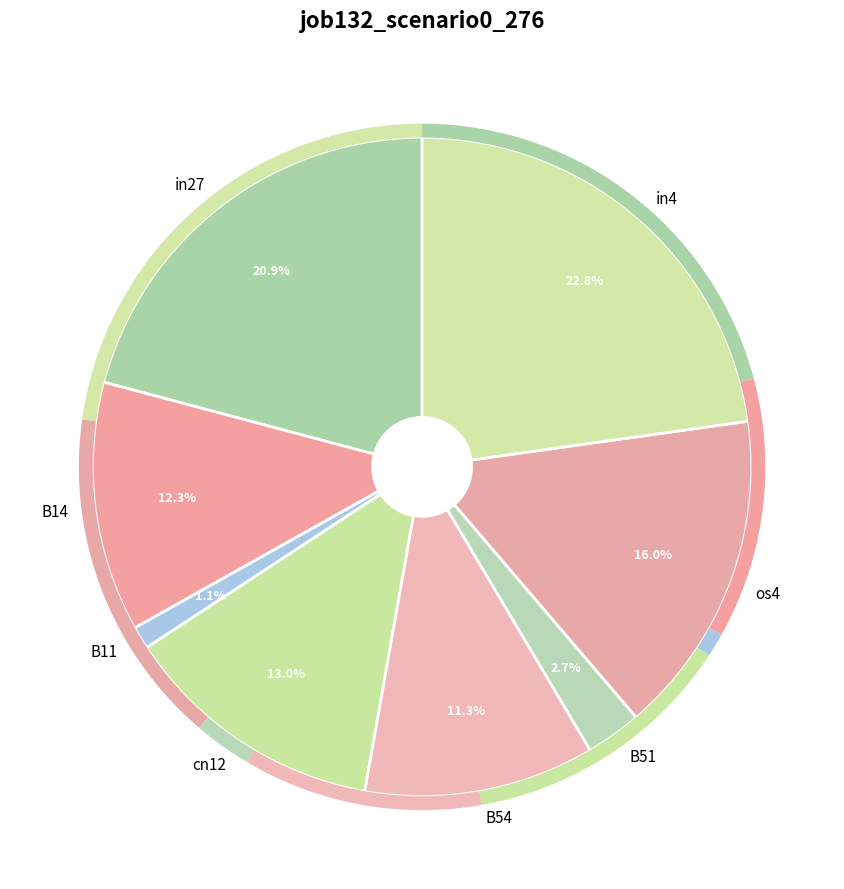

What percentage do B54 and B51 together represent?

14.0%